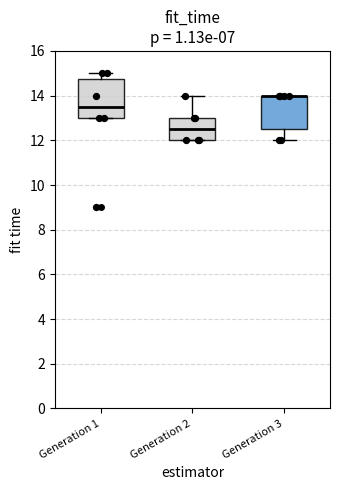

Reading left to right, read every box against the y-axis: the position of its median line, the range the box covers, and the ends of its whiskers. The values are not printed on the chart, so give them approximately, as read against the axis.

Generation 1: median 13.6, box 13.0 to 14.8, whiskers 13.0 to 15.0
Generation 2: median 12.6, box 12.0 to 13.0, whiskers 12.0 to 14.0
Generation 3: median 14.0 (drawn on the box's upper edge), box 12.6 to 14.0, whiskers 12.0 to 14.0